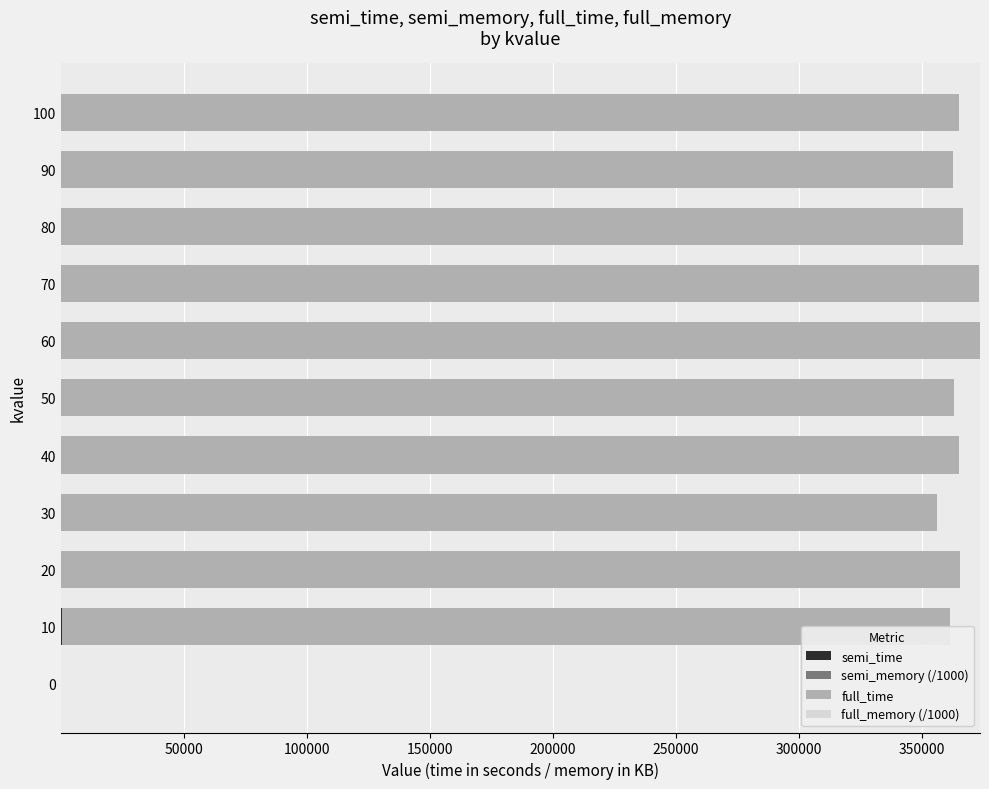

How many series are shown in this chart?

3